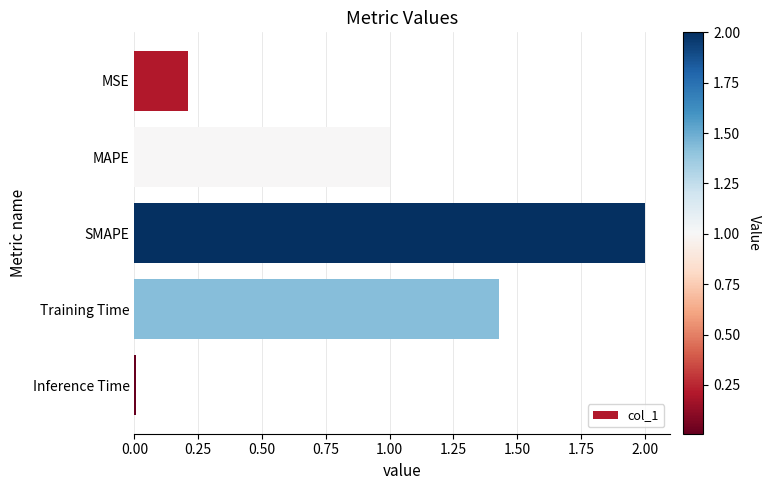

Are the bars horizontal?

Yes